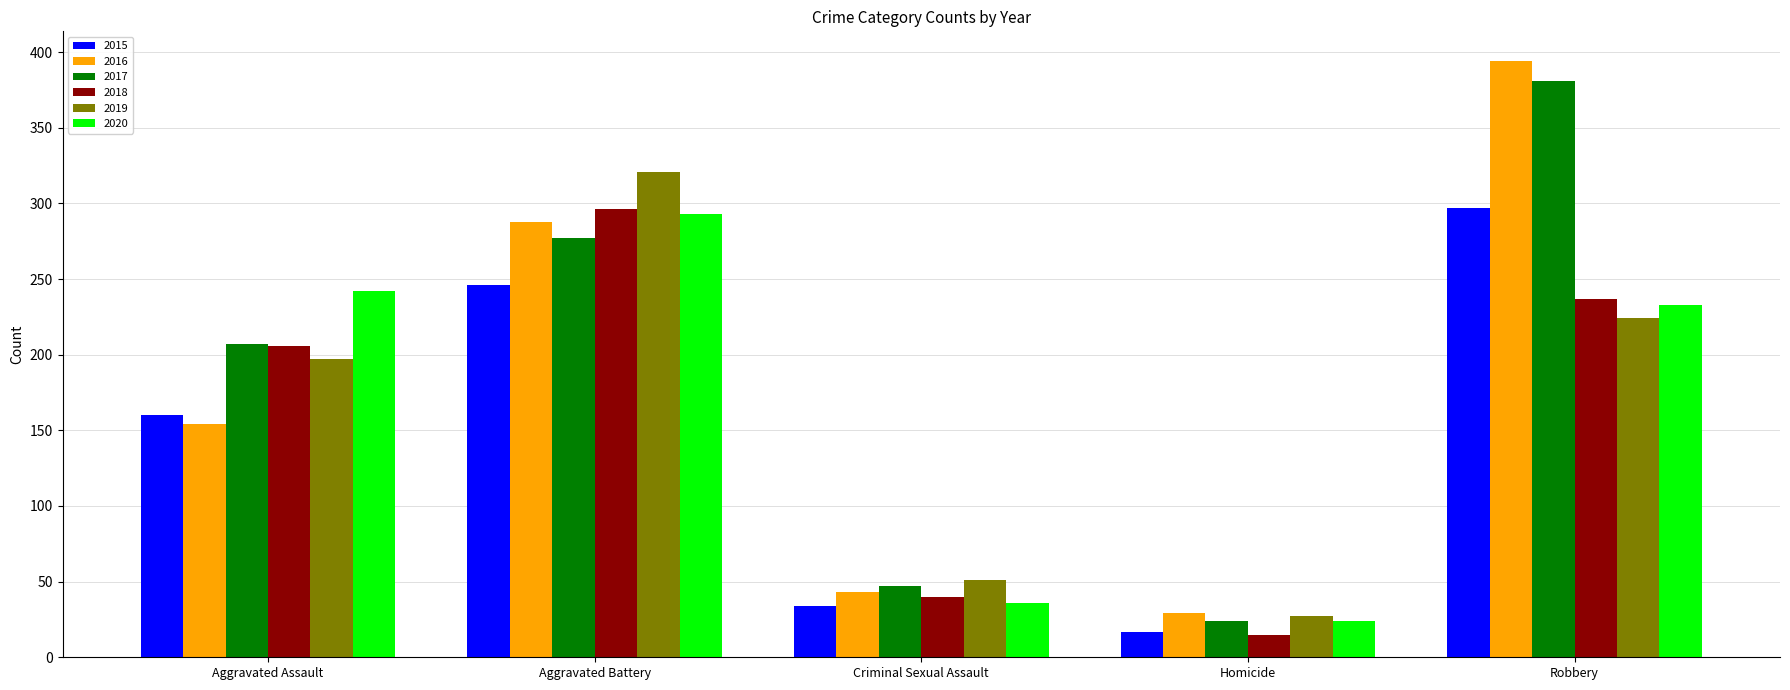

How many bars are there in total?

30